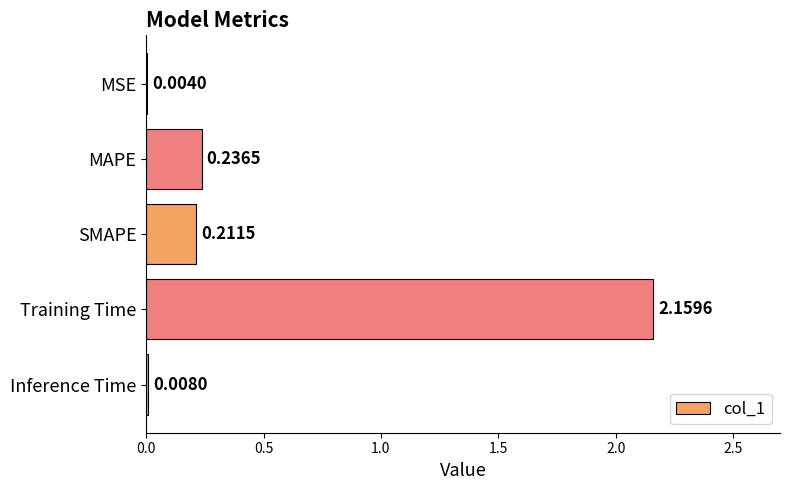

What is the sum of the values at Training Time and SMAPE?

2.4